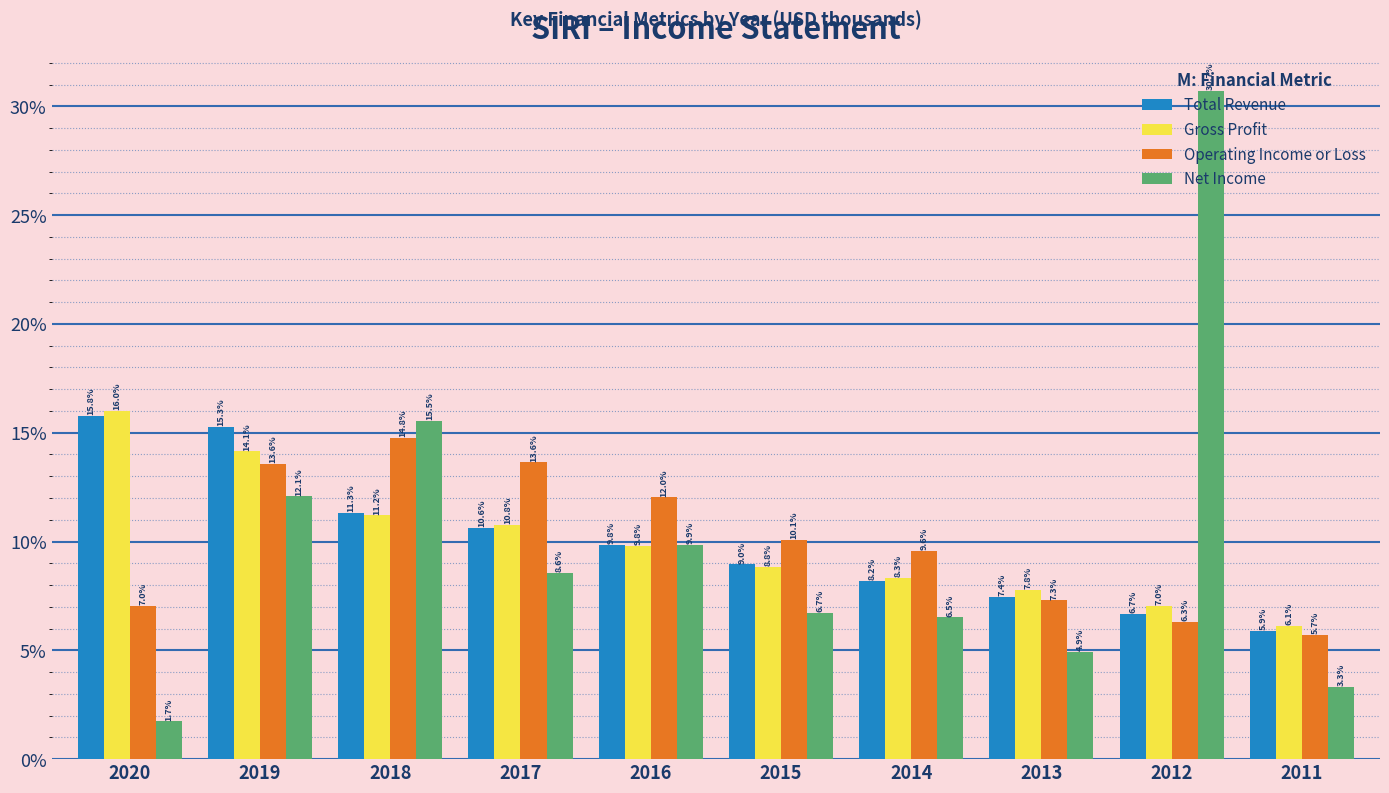

What is the average value of the Net Income series?

10.0